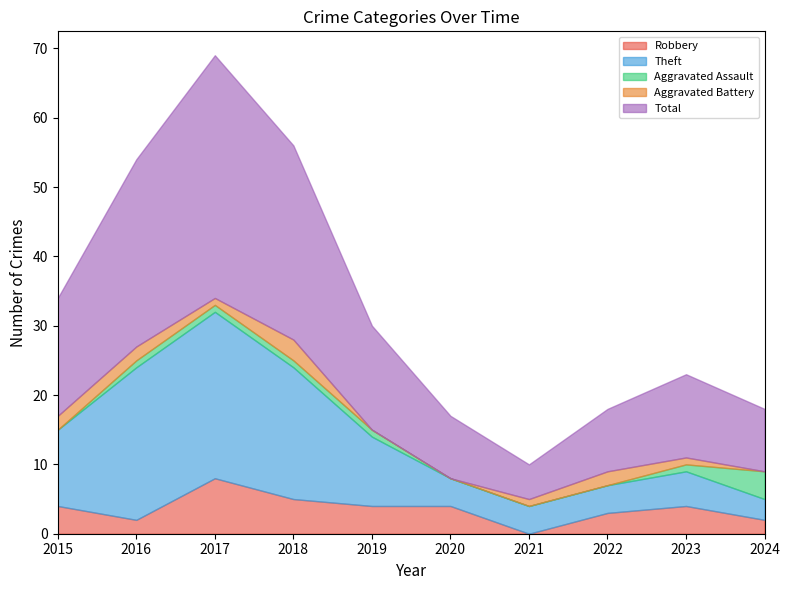

Reading left to right, transcribe all the data shown in this chart.

Robbery: 4	2	8	5	4	4	0	3	4	2
Theft: 11	22	24	19	10	4	4	4	5	3
Aggravated Assault: 0	1	1	1	1	0	0	0	1	4
Aggravated Battery: 2	2	1	3	0	0	1	2	1	0
Total: 17	27	35	28	15	9	5	9	12	9